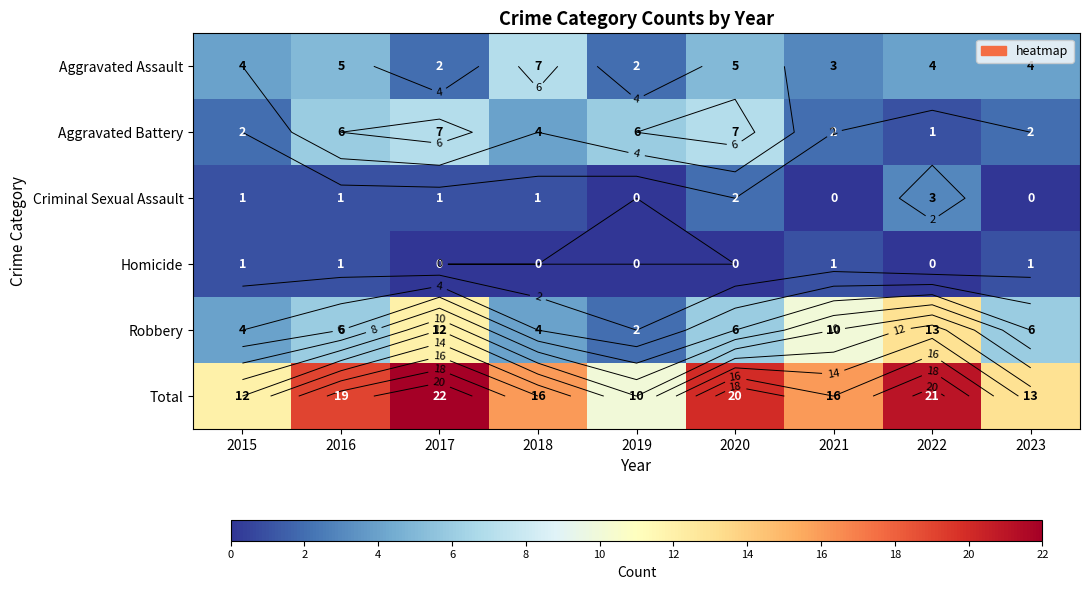

At which label is Criminal Sexual Assault closest to 1?

2015